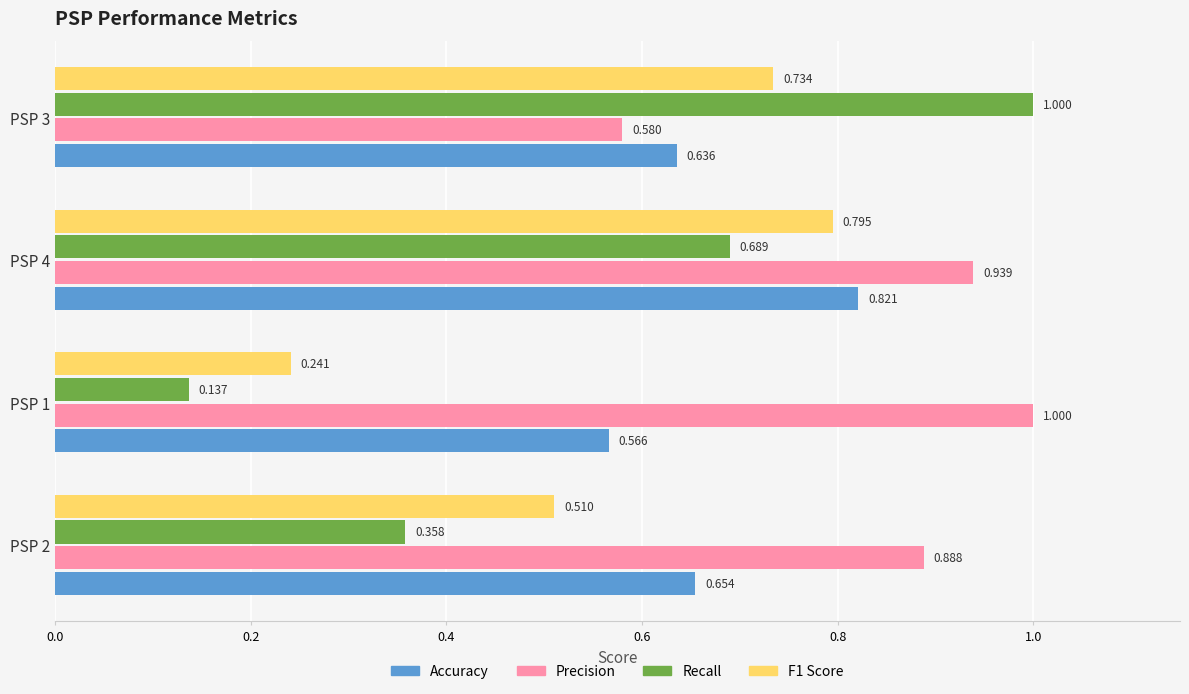

Is the value of Accuracy at PSP 4 greater than the value of Precision at PSP 4?

No